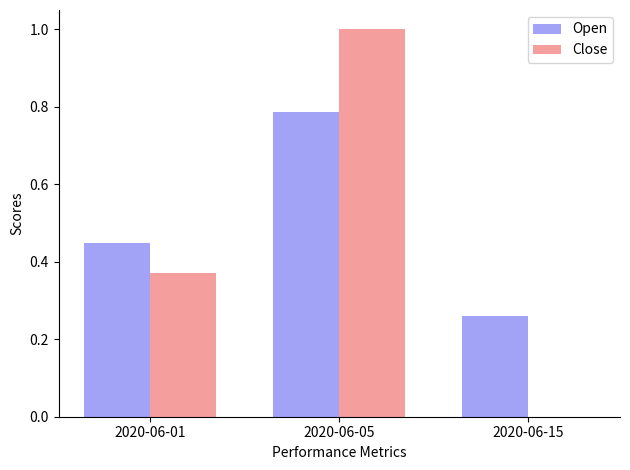

Is the value of Close at 2020-06-01 greater than the value of Open at 2020-06-15?

Yes